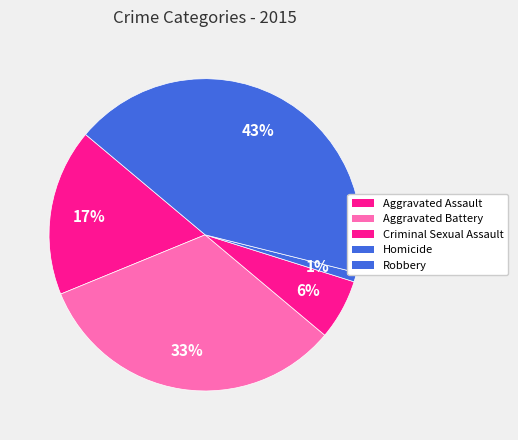

To the nearest percent, what portion does Robbery represent?

43%